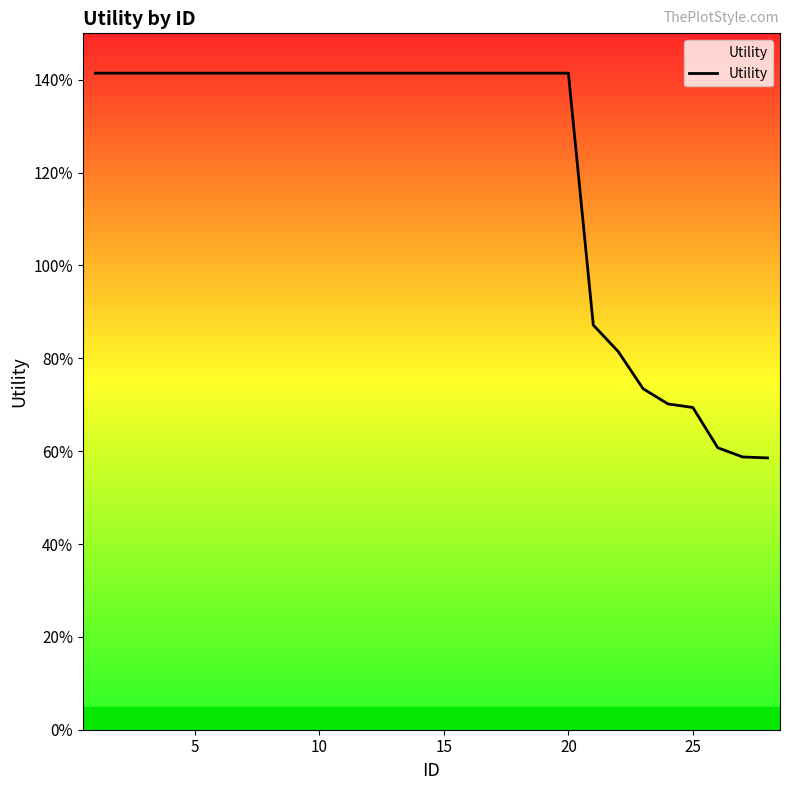

Does the chart have visible grid lines?

No